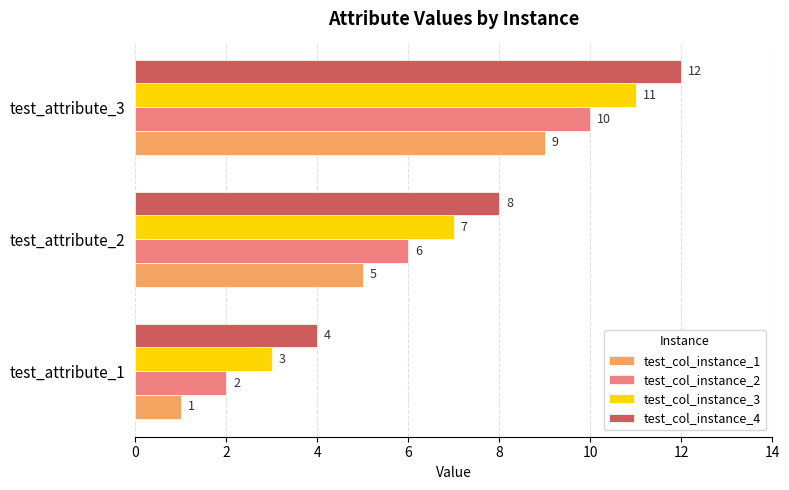

What are all the series names shown in the legend?

test_col_instance_1, test_col_instance_2, test_col_instance_3, test_col_instance_4